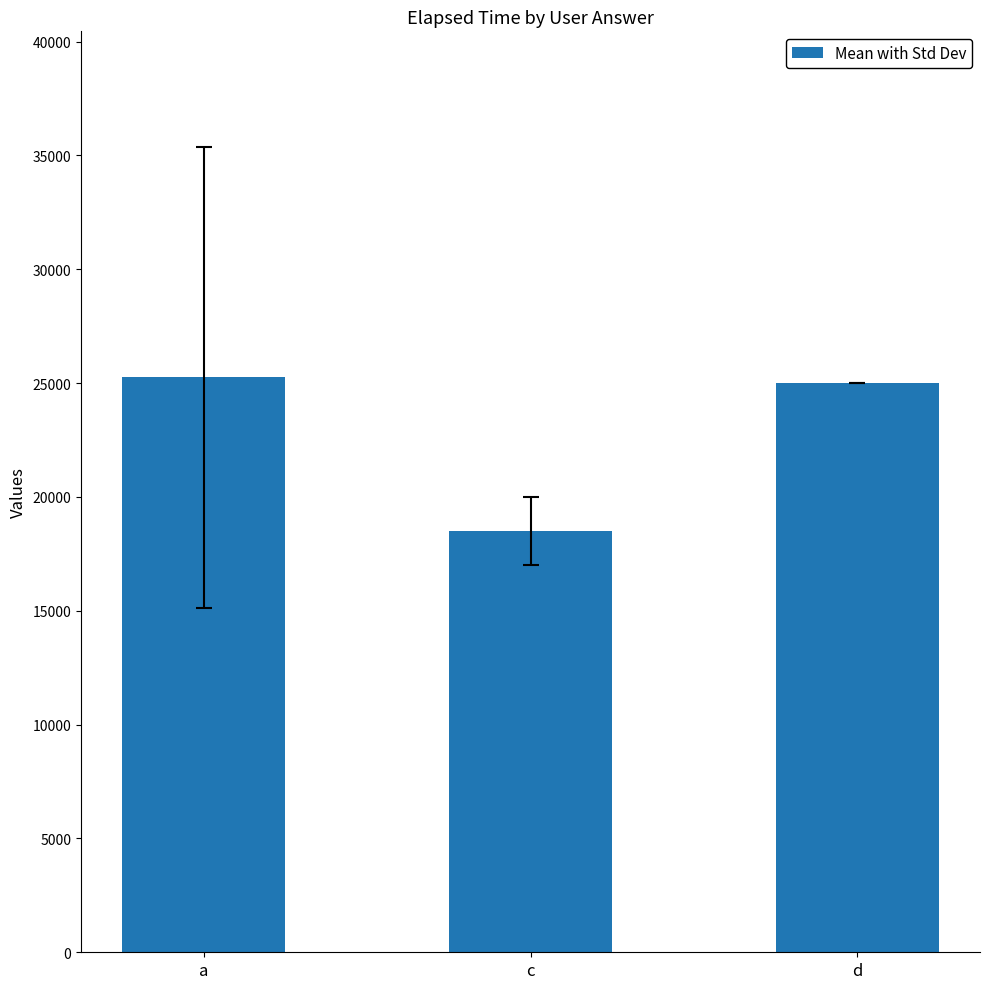

Between c and d, which is larger?

d